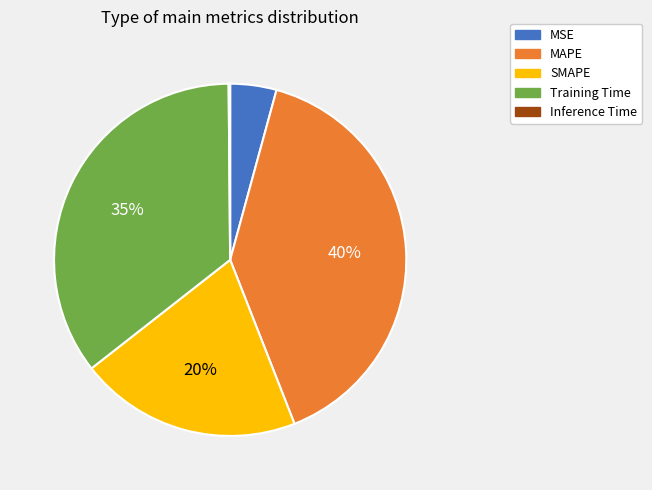

To the nearest percent, what is the difference between the largest and smallest slice percentages?

40%